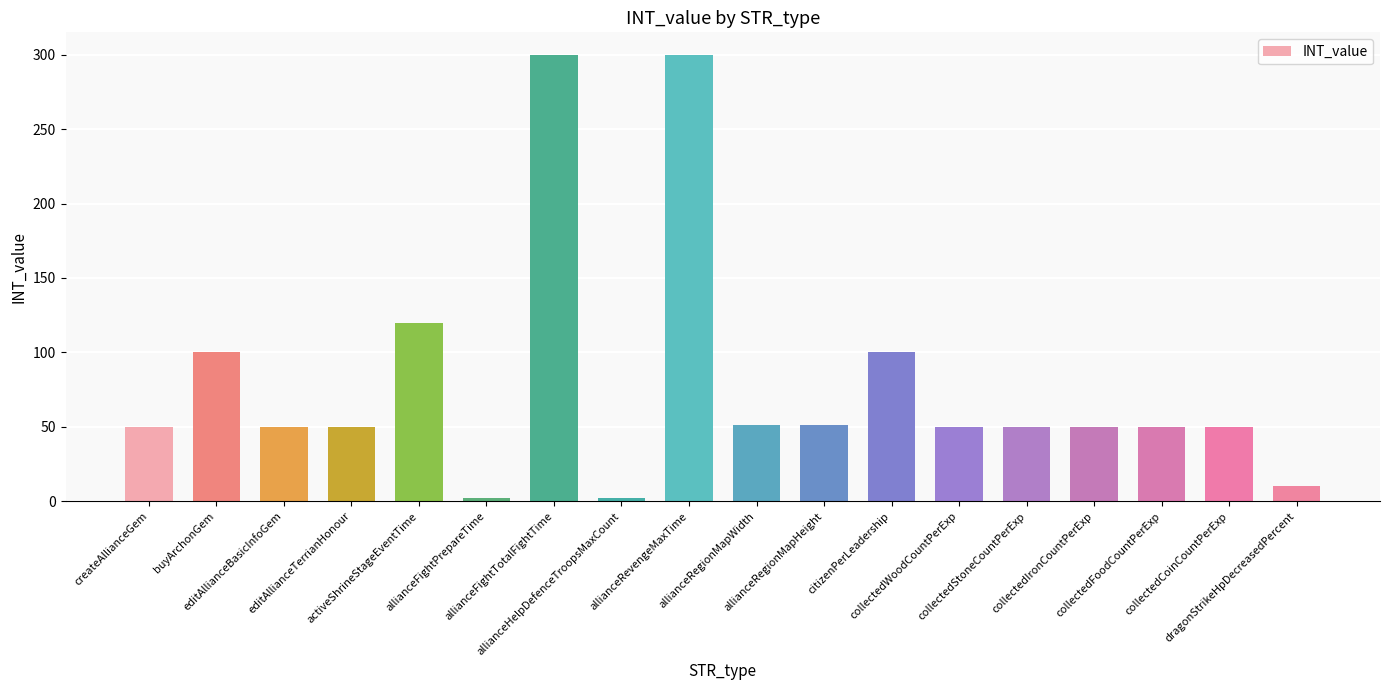

What is the greatest value displayed?

300